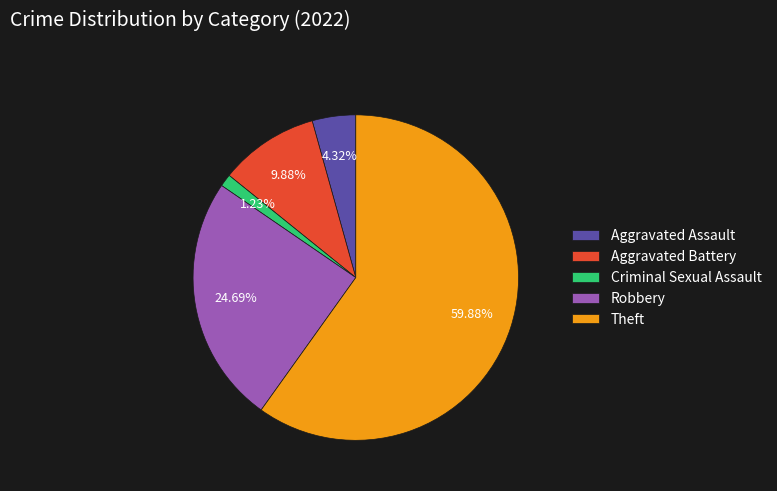

What percentage is the Aggravated Battery slice, to the nearest percent?

10%